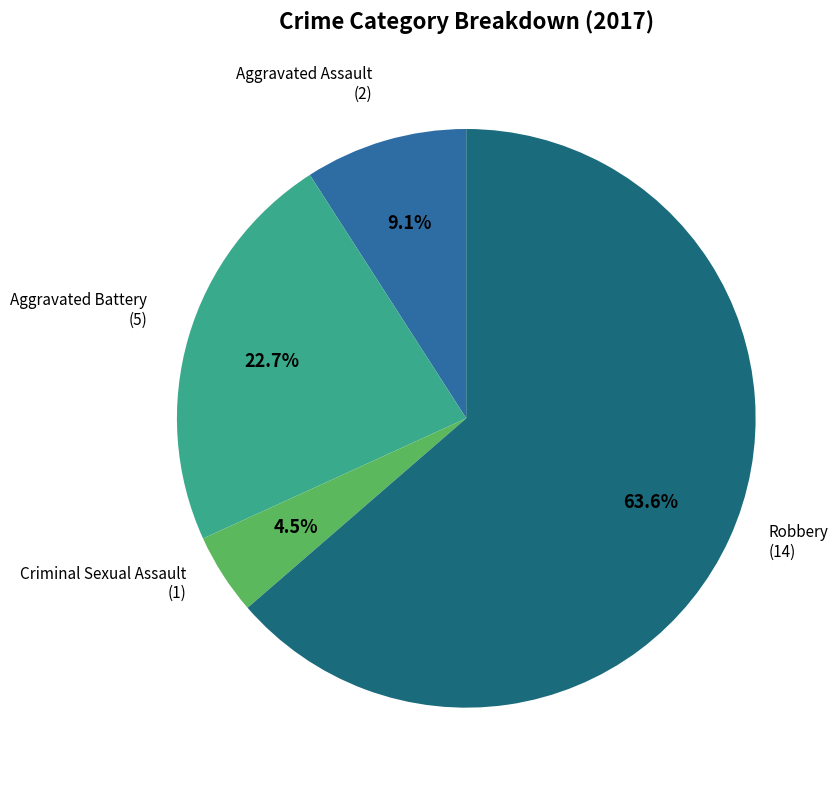

Is there any slice that represents more than half of the pie?

Yes